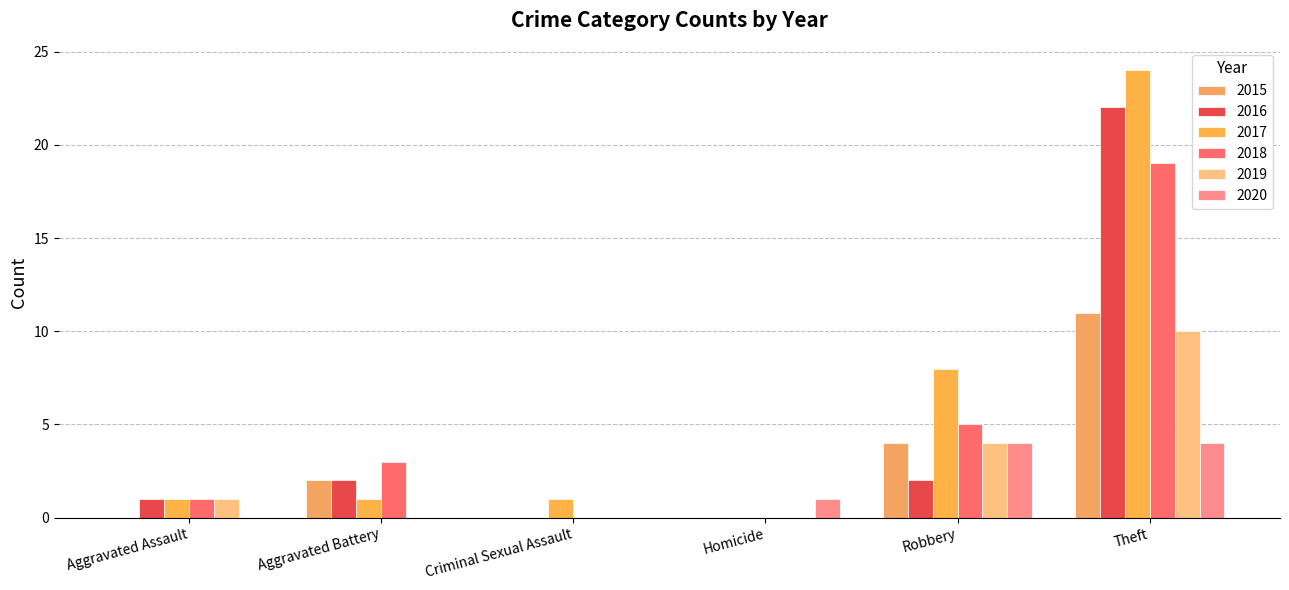

How many groups of bars are there?

6